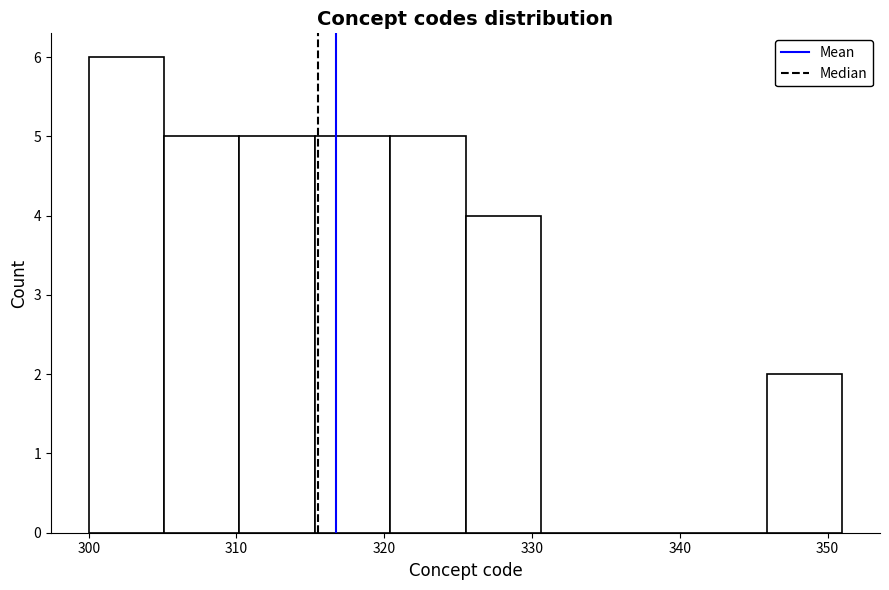

How tall is the bar that spans 320.4 to 325.5 on the x-axis? Neither the bar edges nor the heights are printed on the chart, so give them approximately, as read against the axes.

5